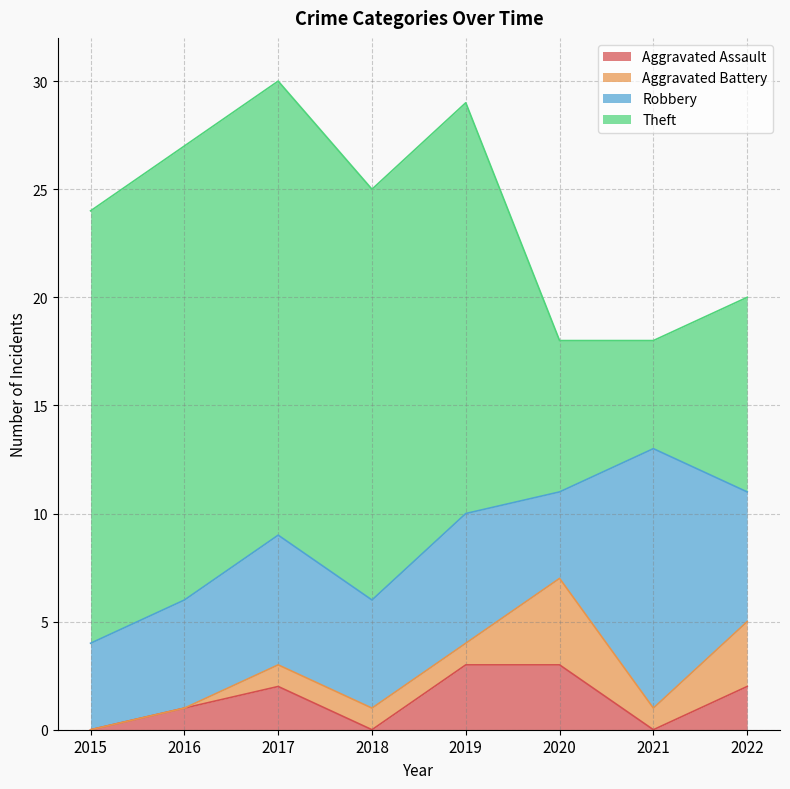

Reading right to left, list all the values displayed in this chart.

Aggravated Assault: 2	0	3	3	0	2	1	0
Aggravated Battery: 3	1	4	1	1	1	0	0
Robbery: 6	12	4	6	5	6	5	4
Theft: 9	5	7	19	19	21	21	20